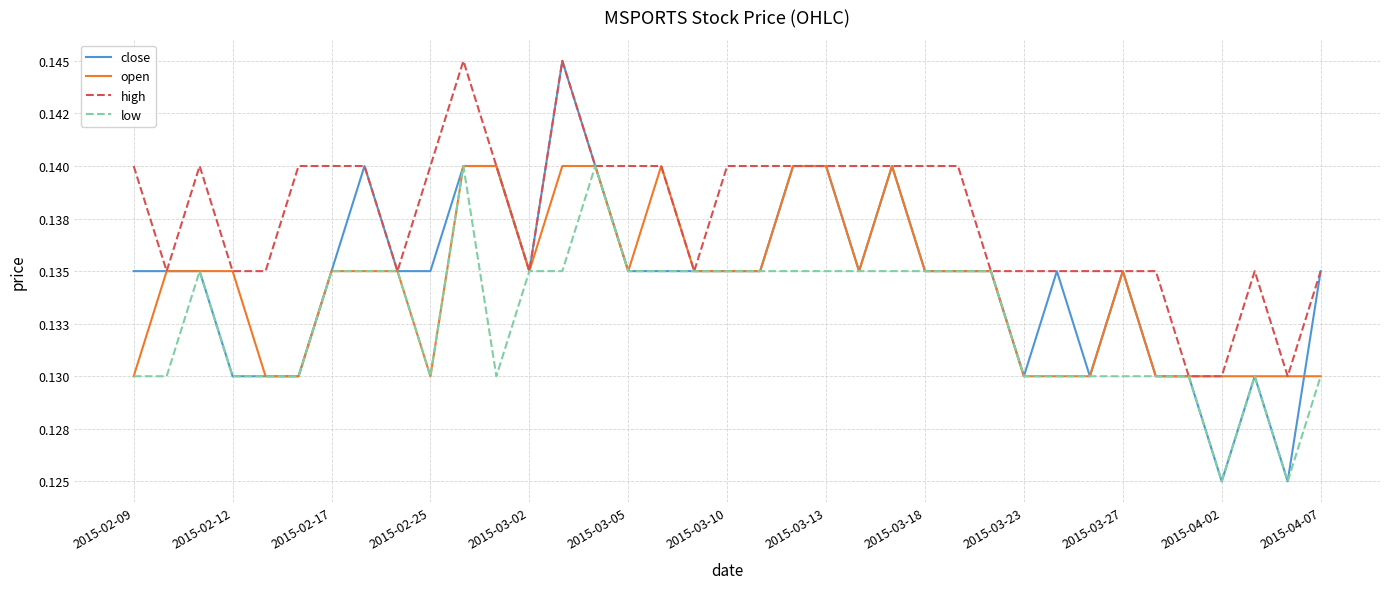

What is the minimum value for high?

0.1